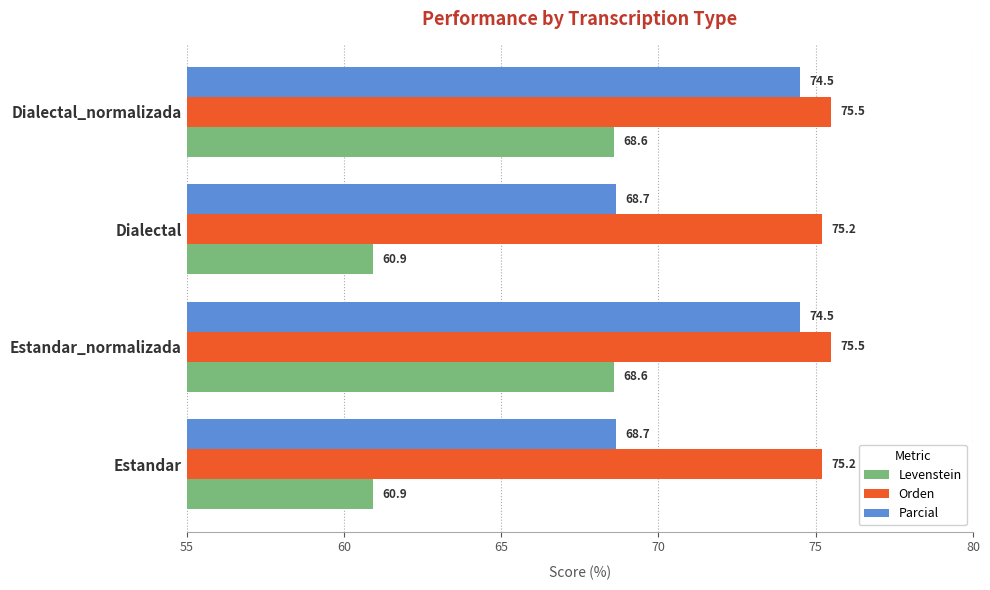

What is the minimum value for Levenstein?

60.9